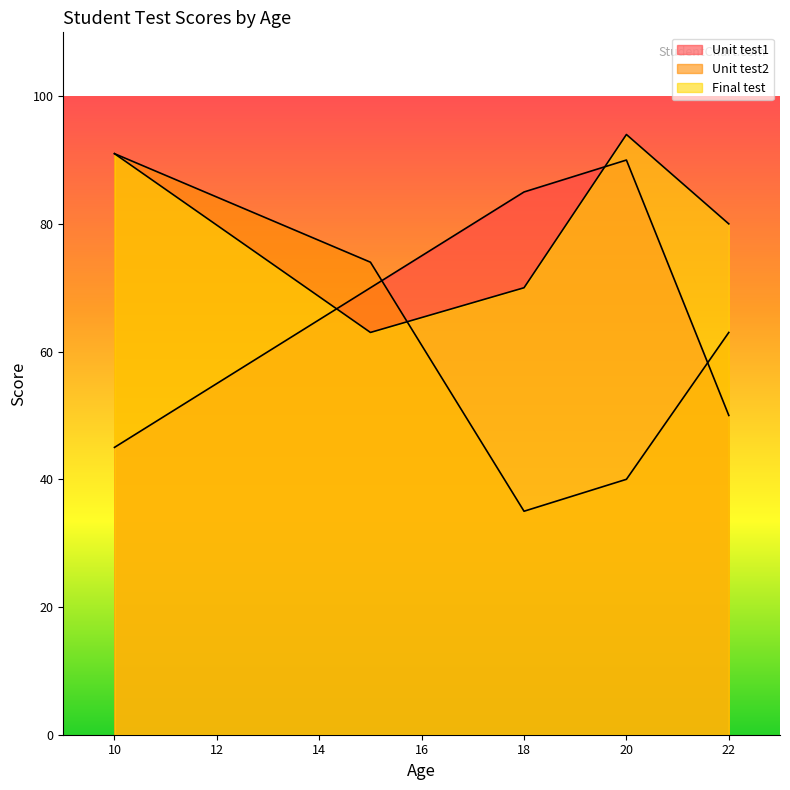

At which label does Final test first exceed 80?

10